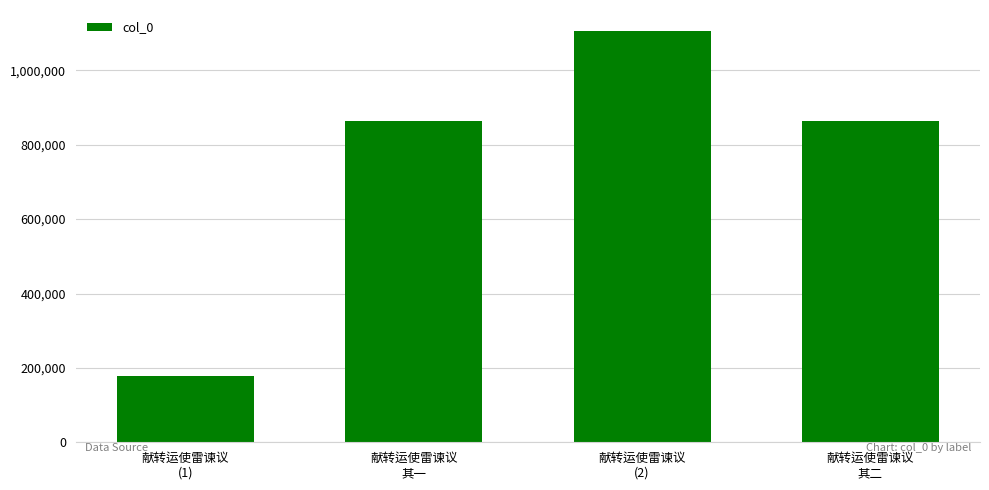

What is the value of the 1st bar from the left?

178066